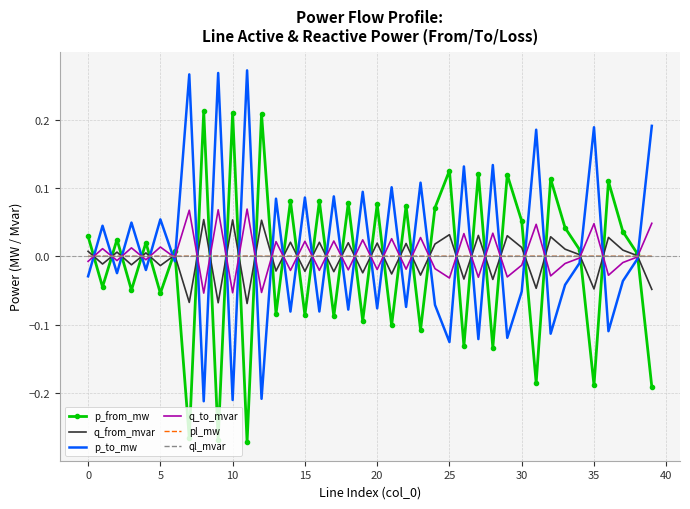

What are all the series names shown in the legend?

p_from_mw, q_from_mvar, p_to_mw, q_to_mvar, pl_mw, ql_mvar